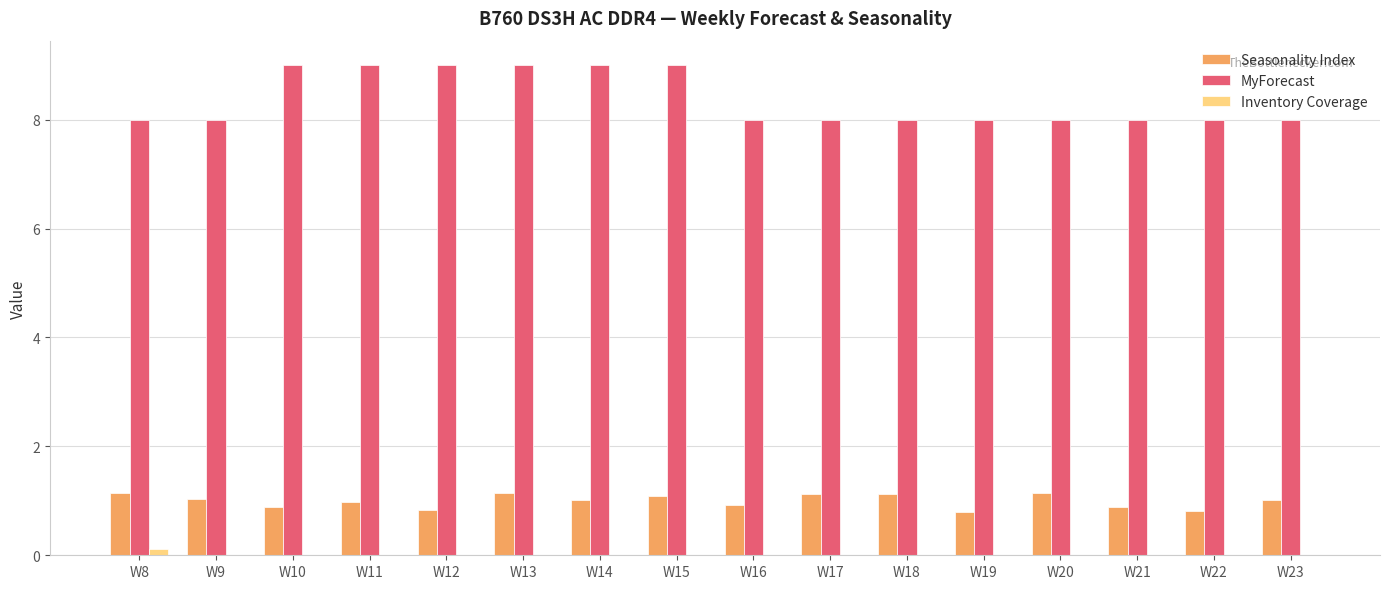

Which series has the largest total across all categories?

MyForecast